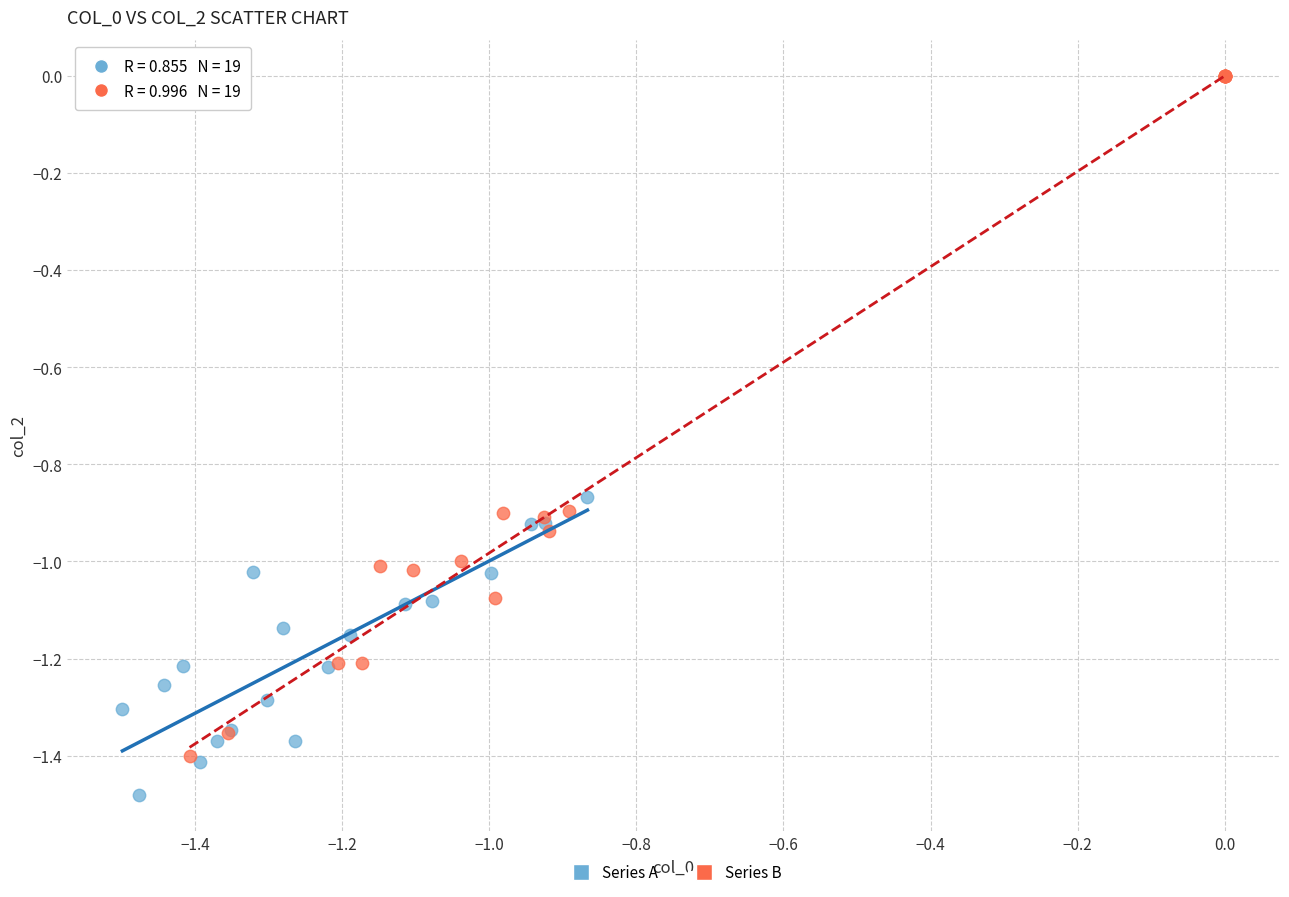

Which series reaches the maximum Y coordinate?

Series B